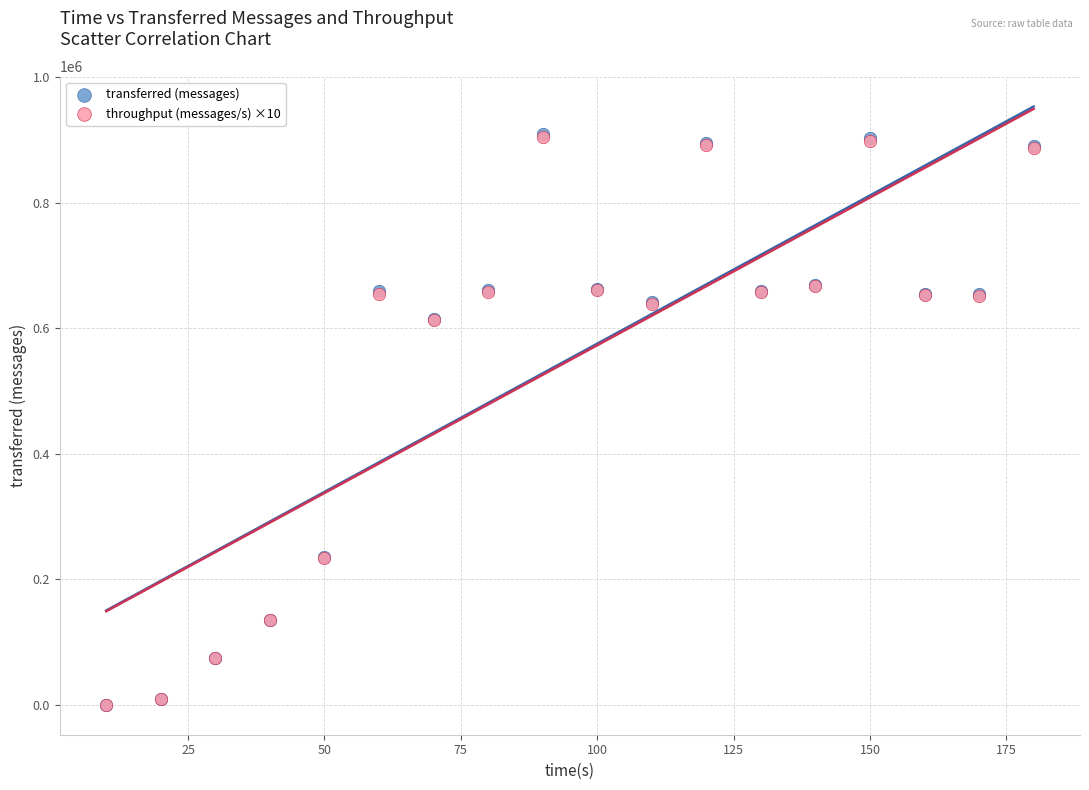

What are all the series names shown in the legend?

transferred (messages), throughput (messages/s) ×10